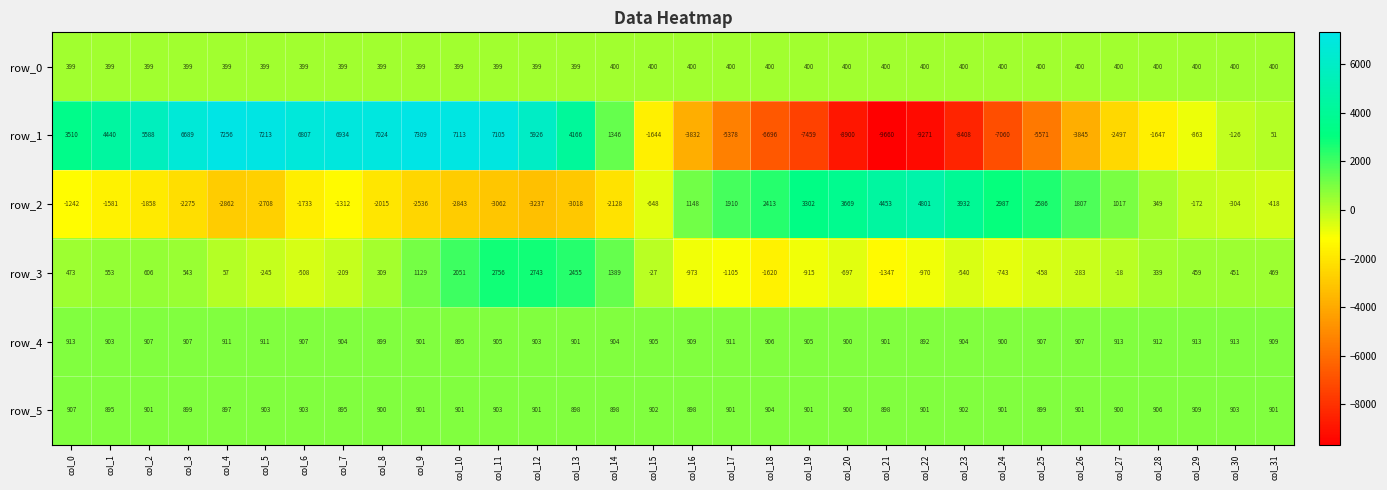

At which category is the sum across all series the highest?

col_11